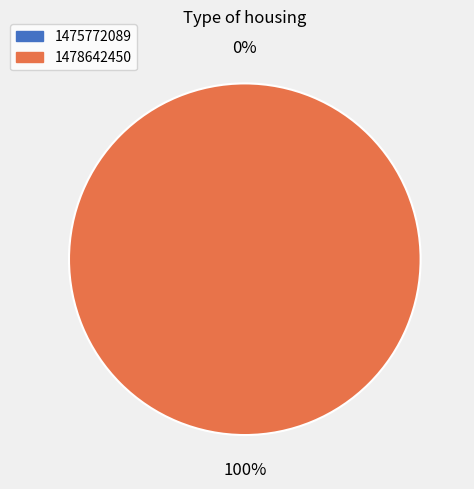

Count the number of slices in the pie.

2